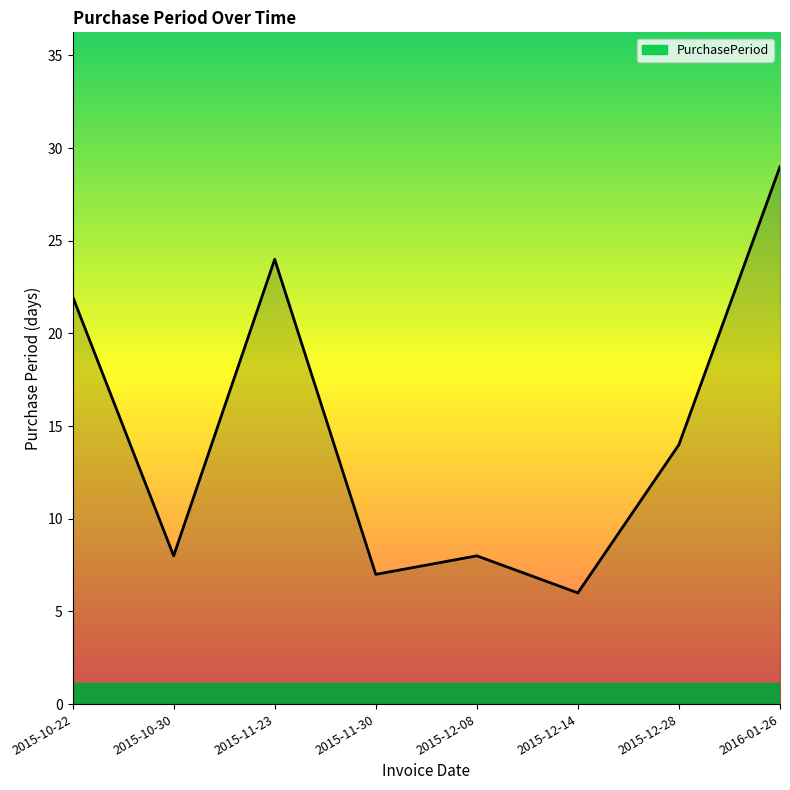

Reading left to right, what are all the values shown in this chart?

22	8	24	7	8	6	14	29